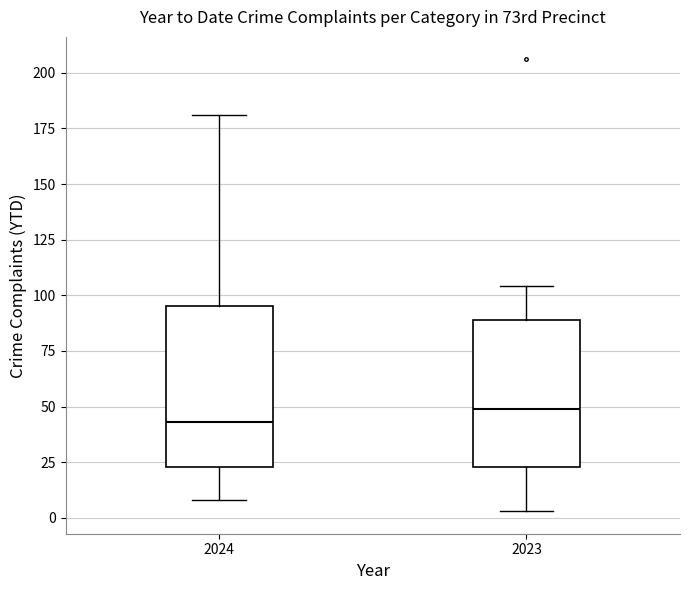

Reading left to right, read every box against the y-axis: the position of its median line, the range the box covers, and the ends of its whiskers. The values are not printed on the chart, so give them approximately, as read against the axis.

2024: median 45, box 25 to 95, whiskers 10 to 180
2023: median 50, box 25 to 90, whiskers 5 to 105